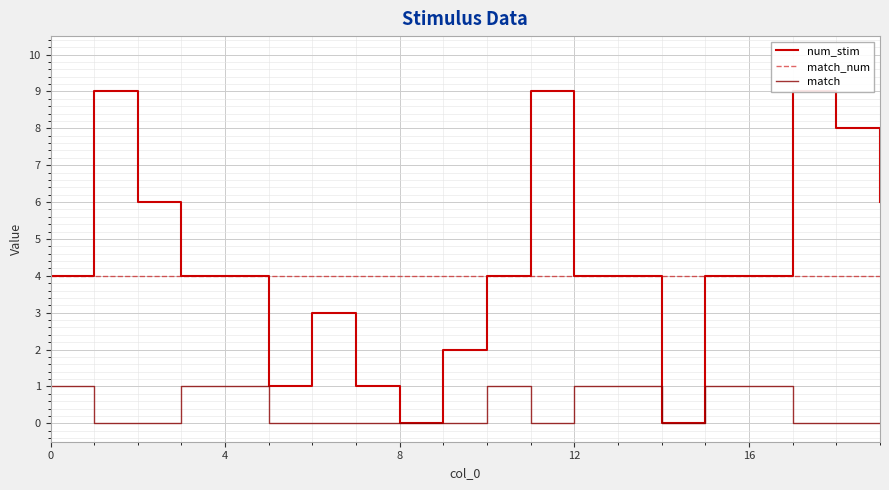

True or false: num_stim and match intersect in this chart.

False